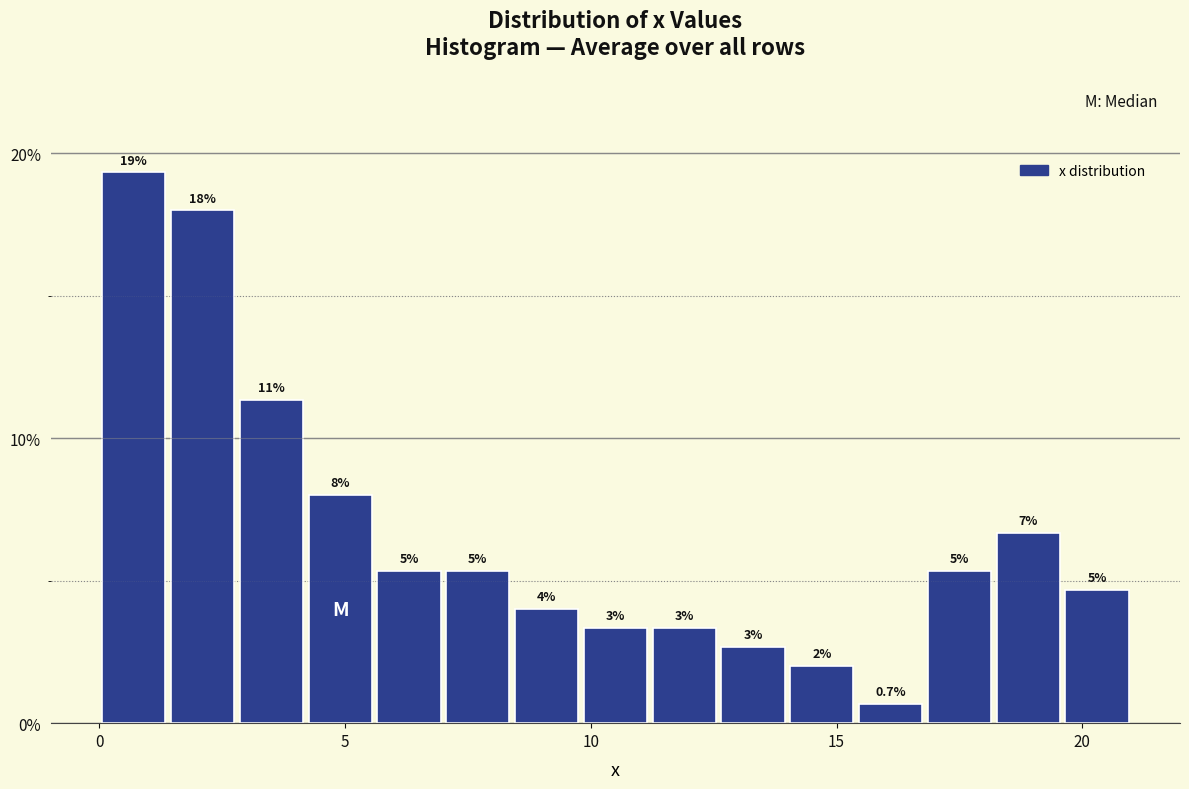

Read against the x-axis, roughly where is the centre of the tallest bar?

0.5